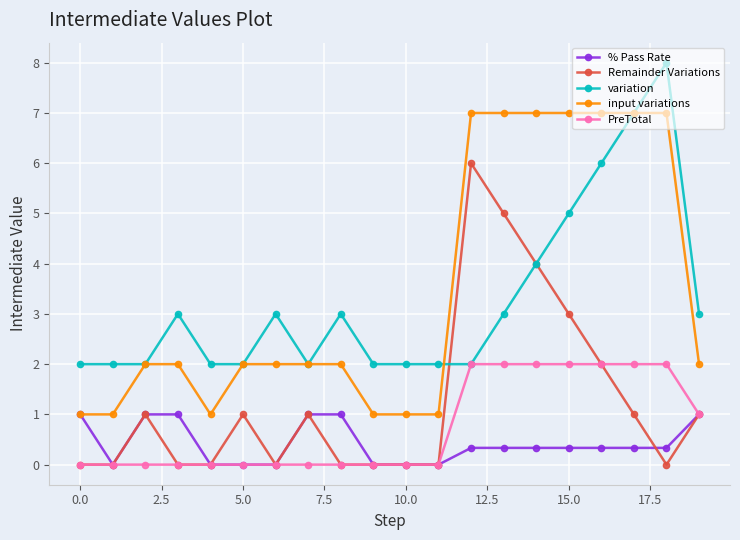

Count the number of data series in this chart.

5